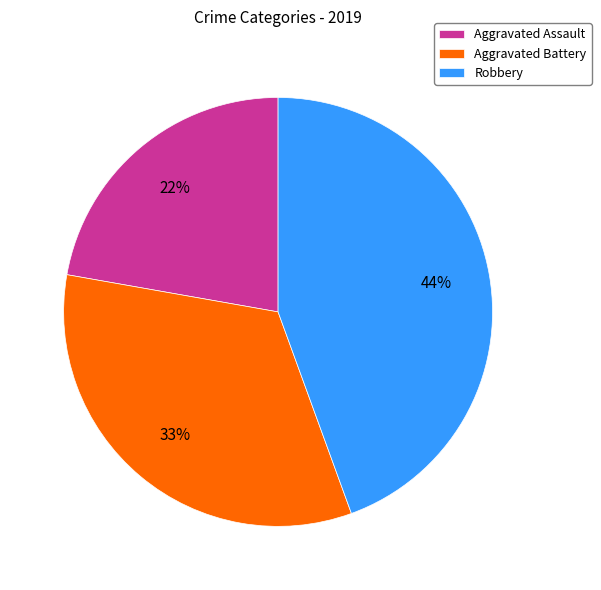

Which category has the smallest portion of the pie?

Aggravated Assault